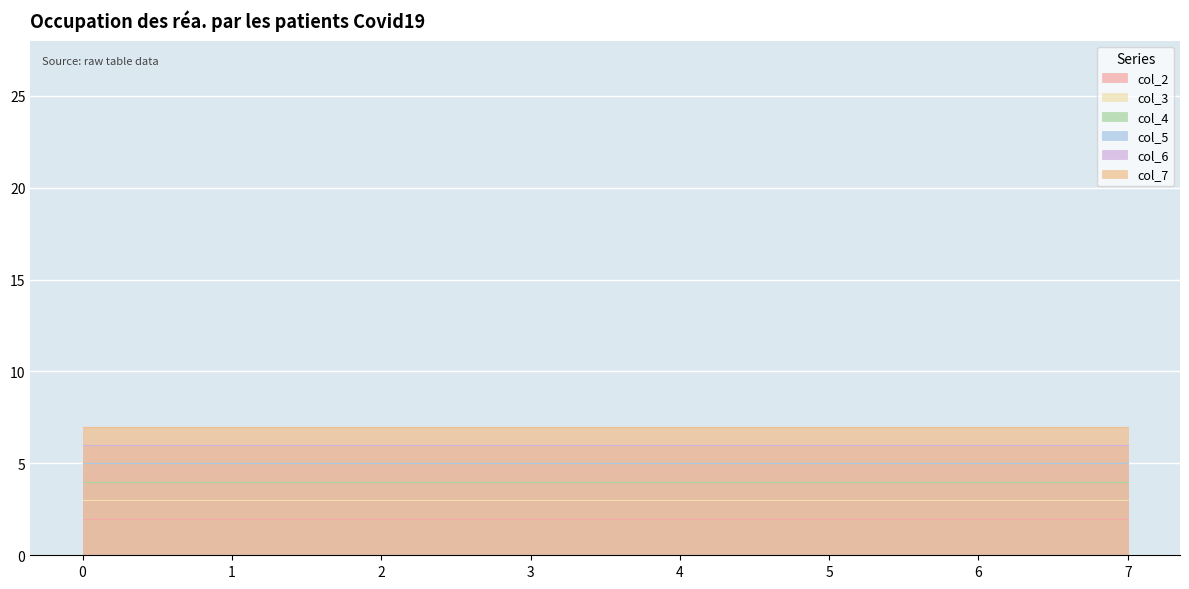

True or false: col_2 and col_6 cross at least once.

False